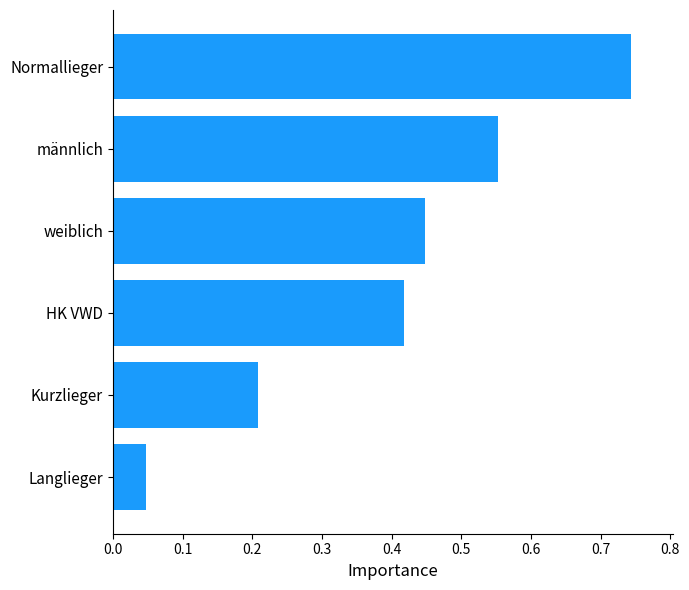

Are the bars horizontal?

Yes